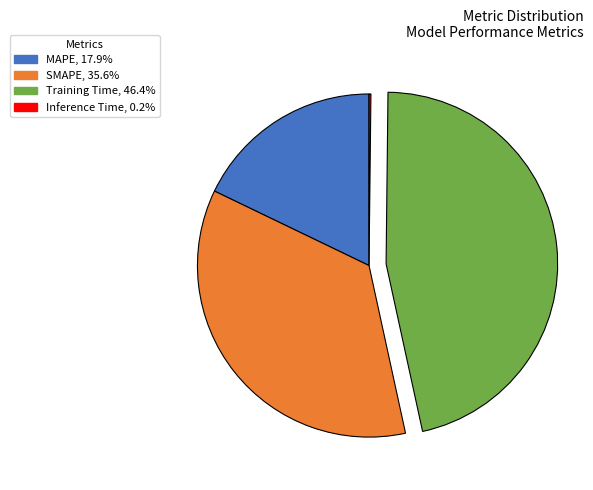

Does any single category account for the majority?

No